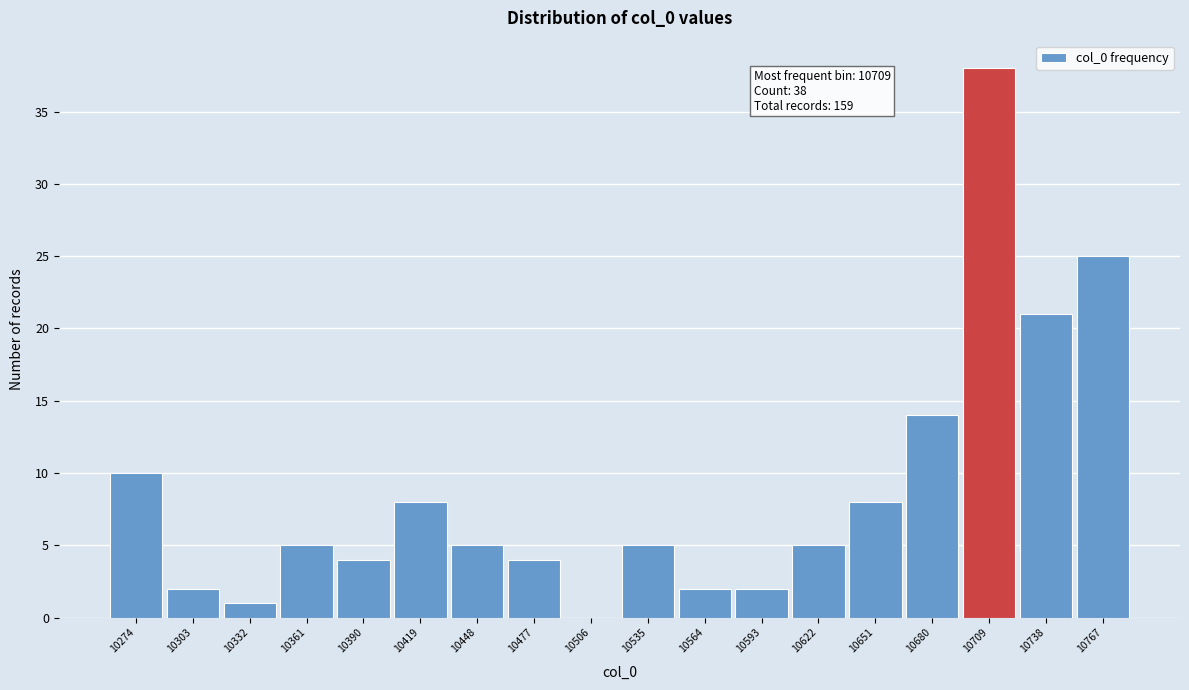

Which range on the x-axis has the tallest bar?

10695 to 10724